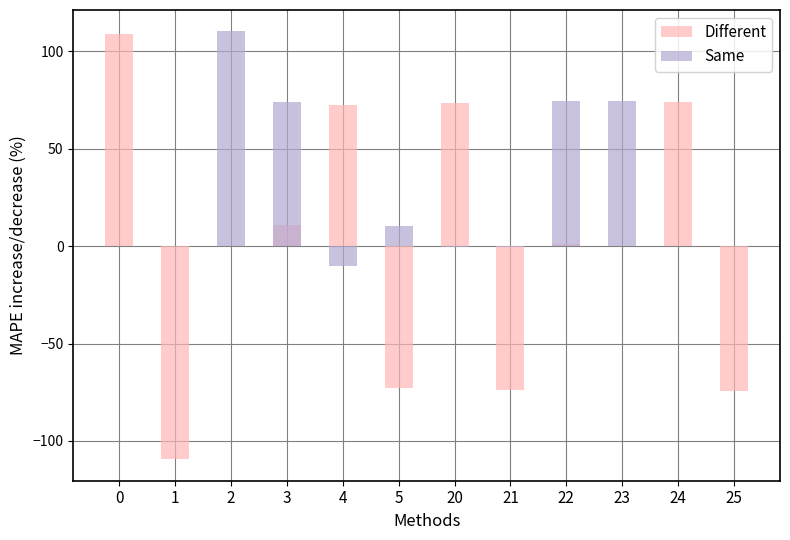

Which series has the widest spread of values?

Different